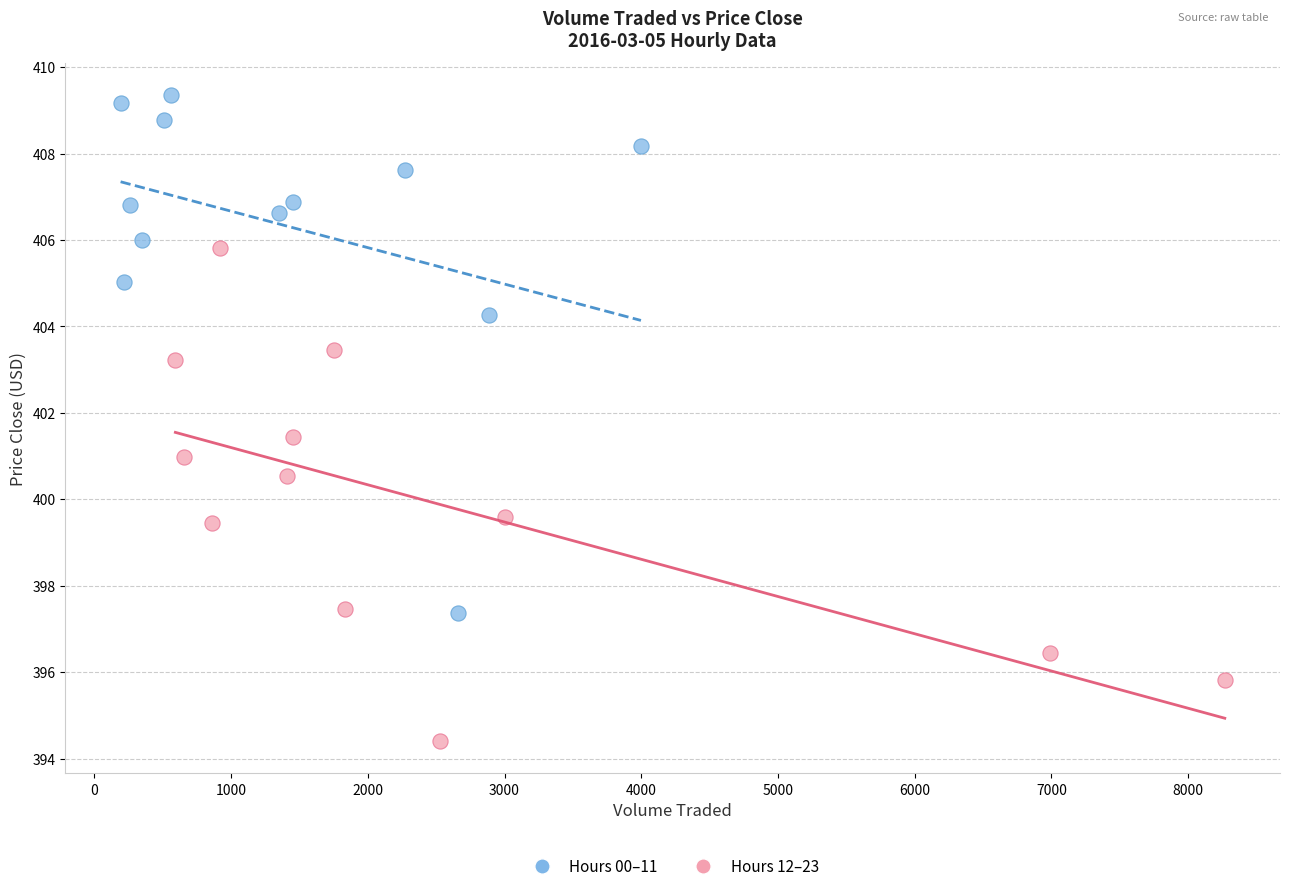

Which series reaches the maximum Y coordinate?

Hours 00–11